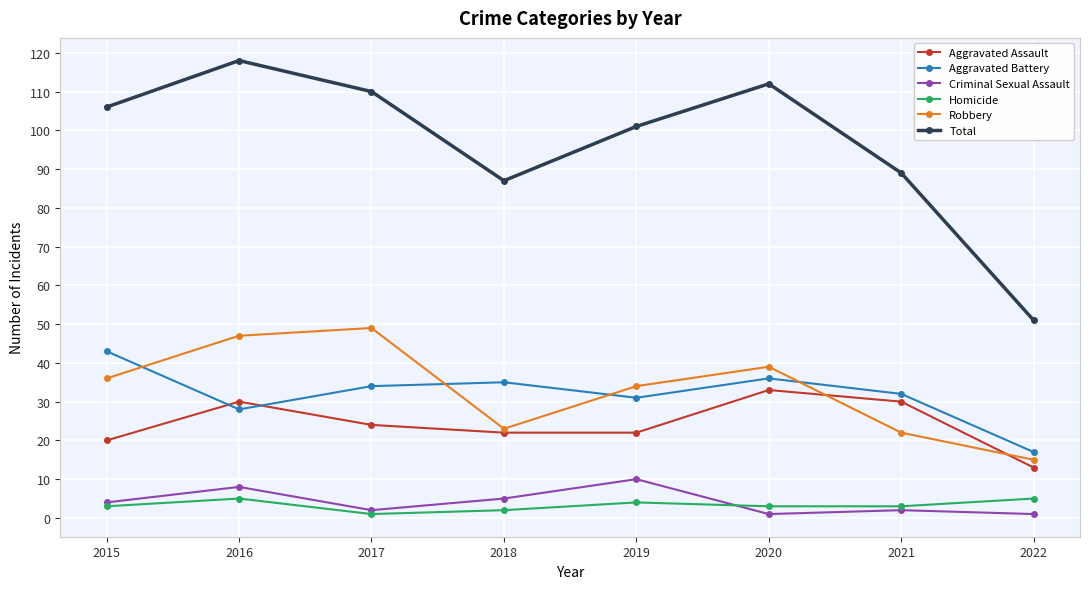

True or false: Aggravated Assault and Homicide cross at least once.

False